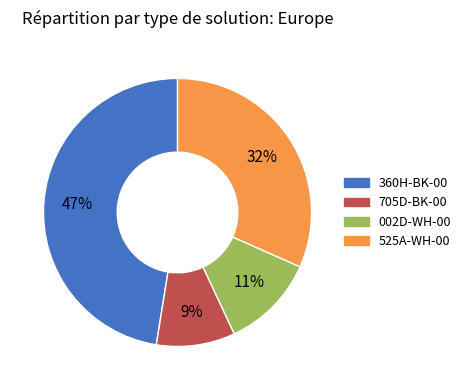

What is the ratio of the value at 705D-BK-00 to the value at 002D-WH-00?

0.8